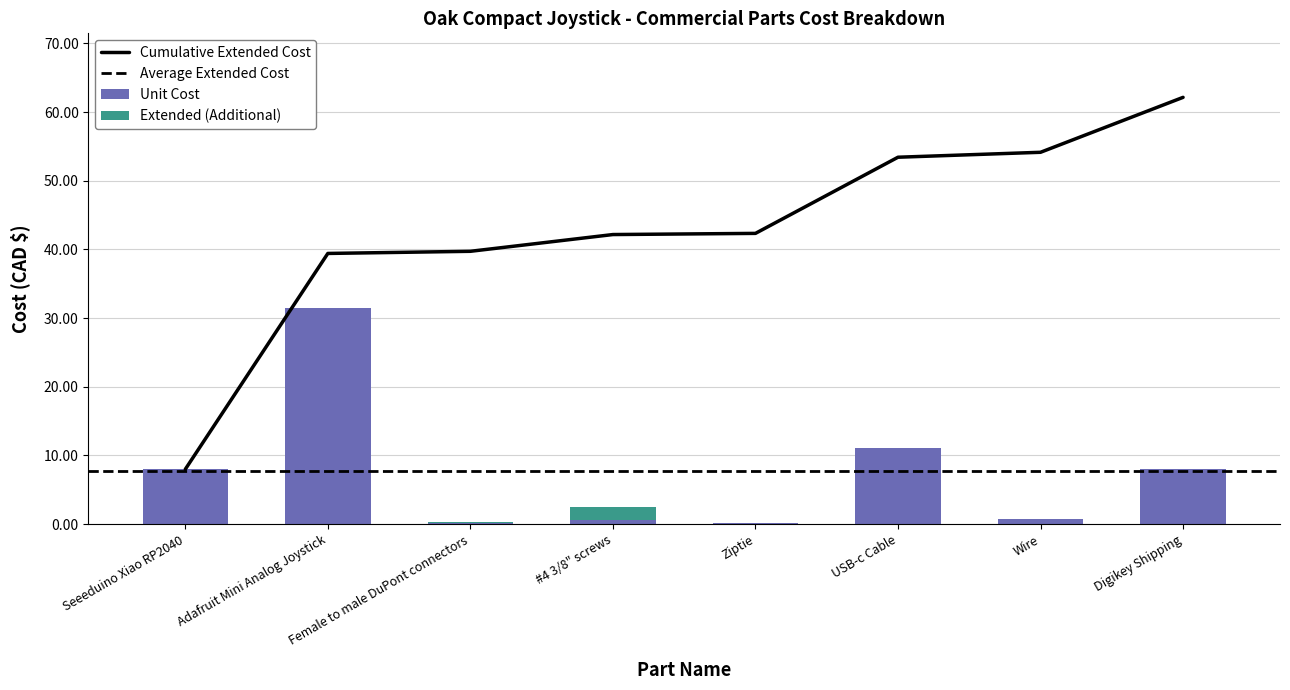

True or false: the data shows 0.3 at Female to male DuPont connectors.

False